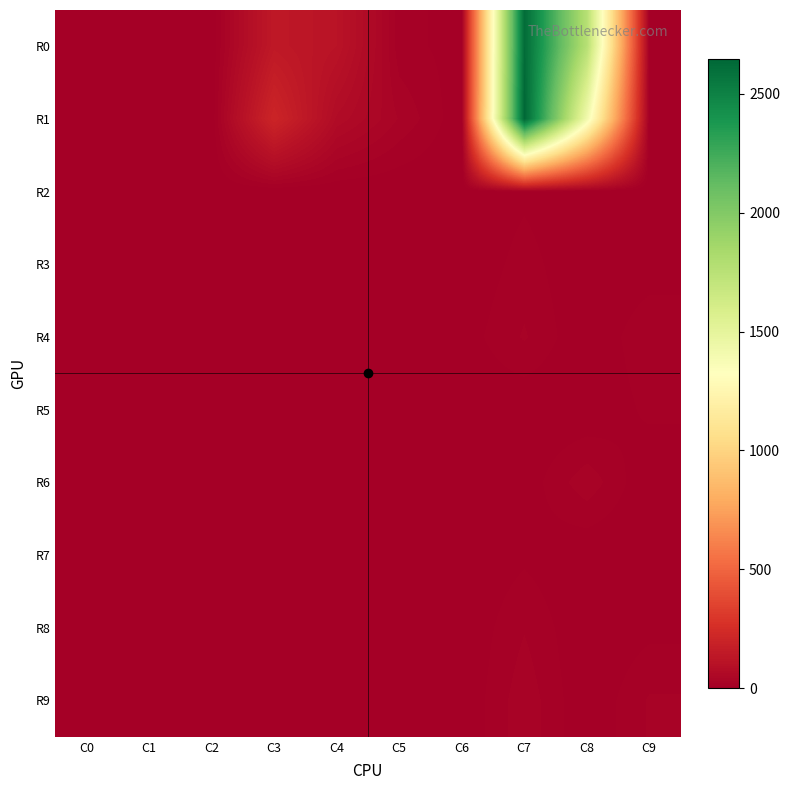

Count the number of data series in this chart.

10